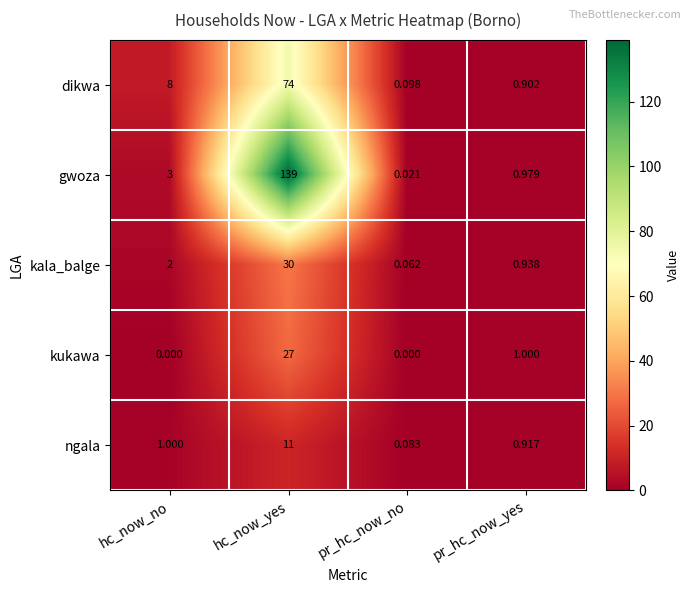

Which category has the highest value across all series?

hc_now_yes